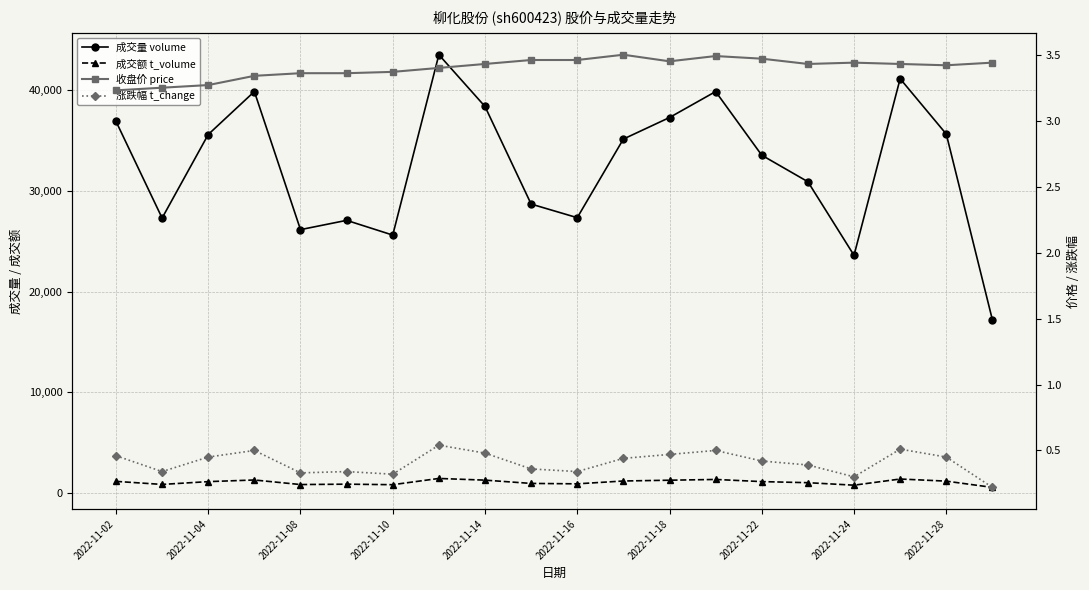

True or false: price has more than 2 points higher than both neighbors.

True